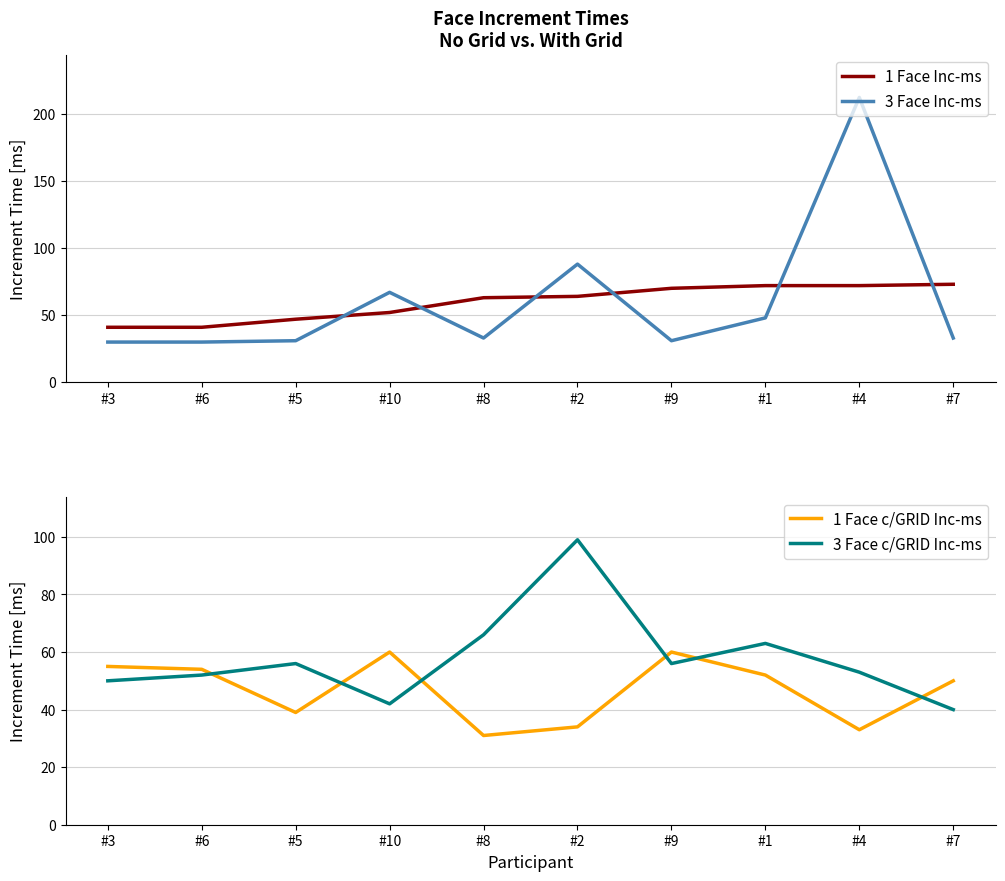

What is the spread (max minus min) of values at #8?

35